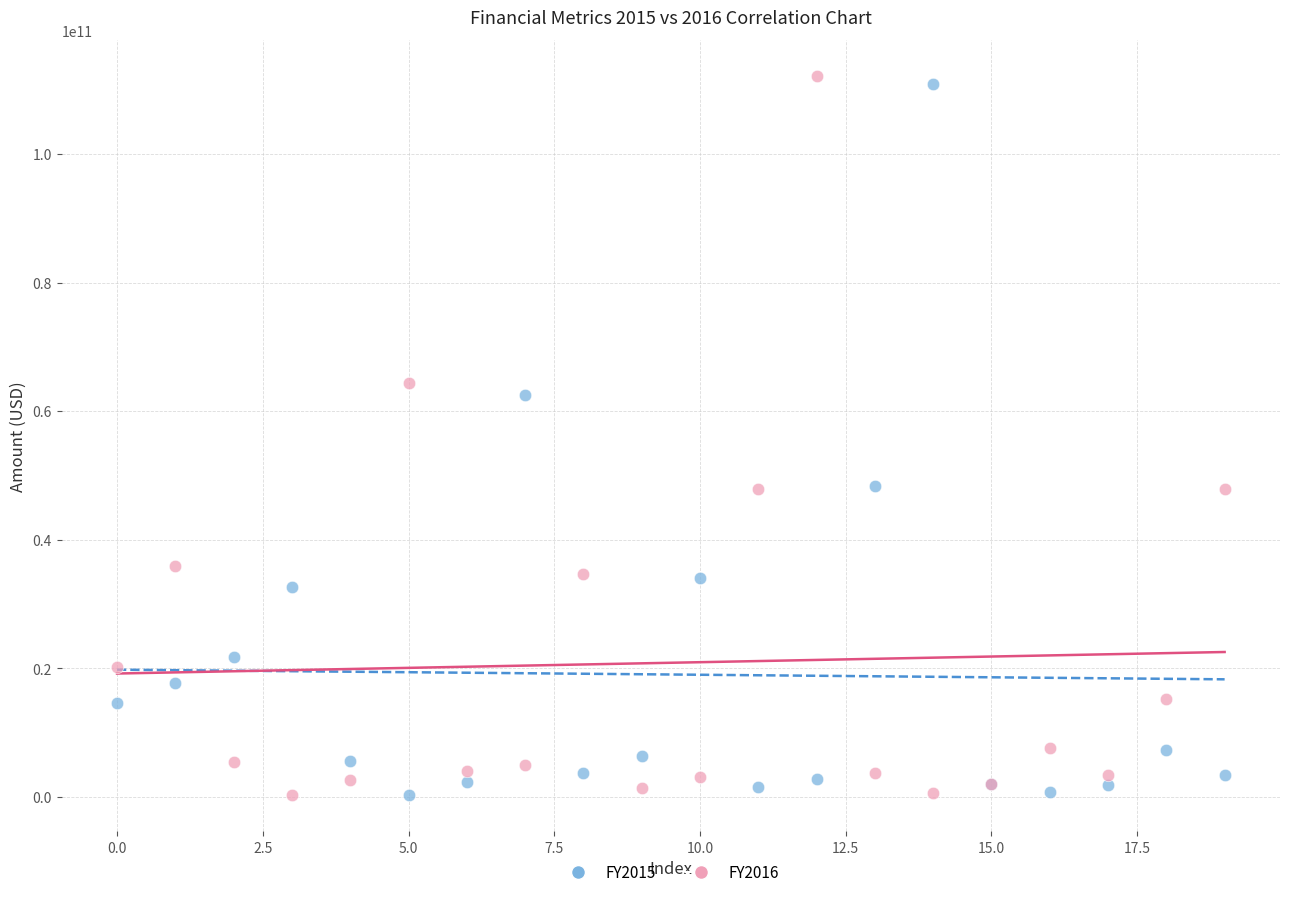

Across all series, what Y value is closest to 56196000000?

62520000000